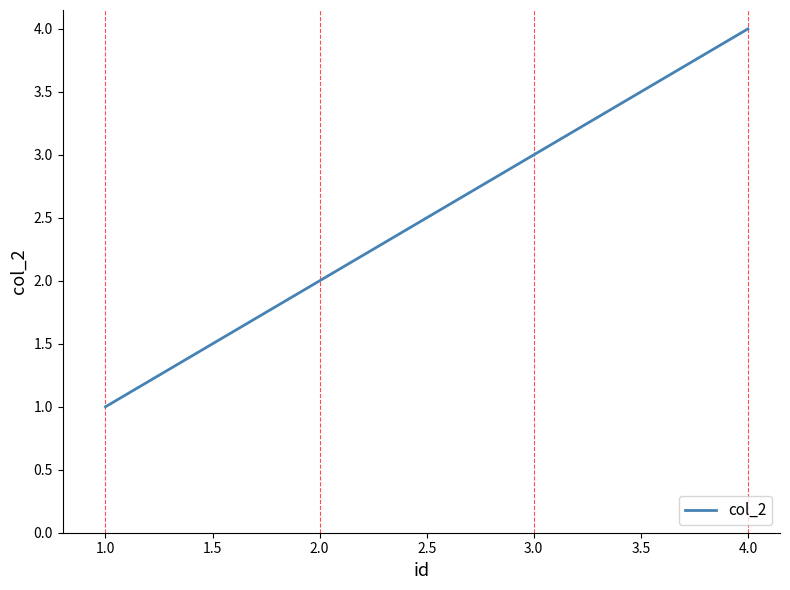

True or false: the data shows 2 at 2.0.

True